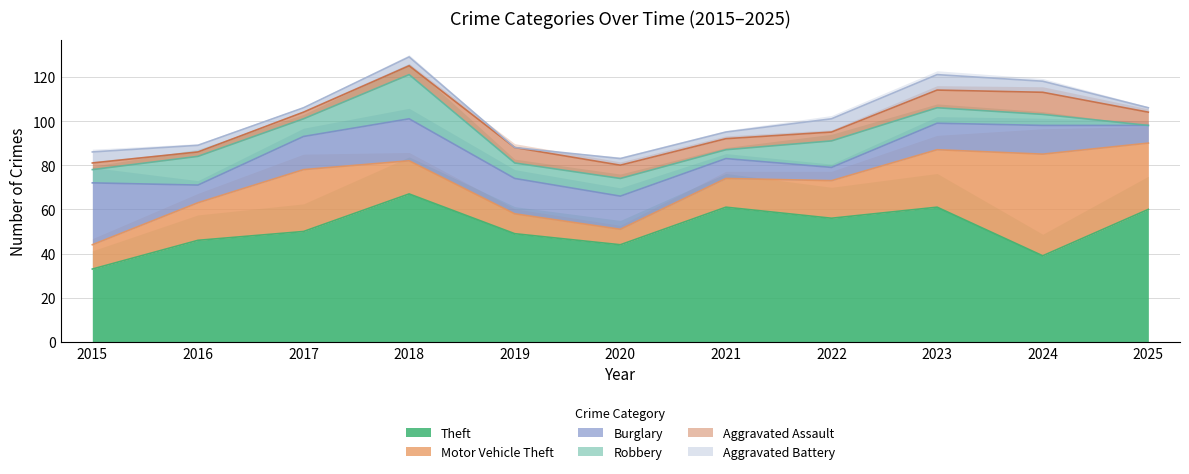

True or false: Aggravated Assault and Burglary cross at least once.

False